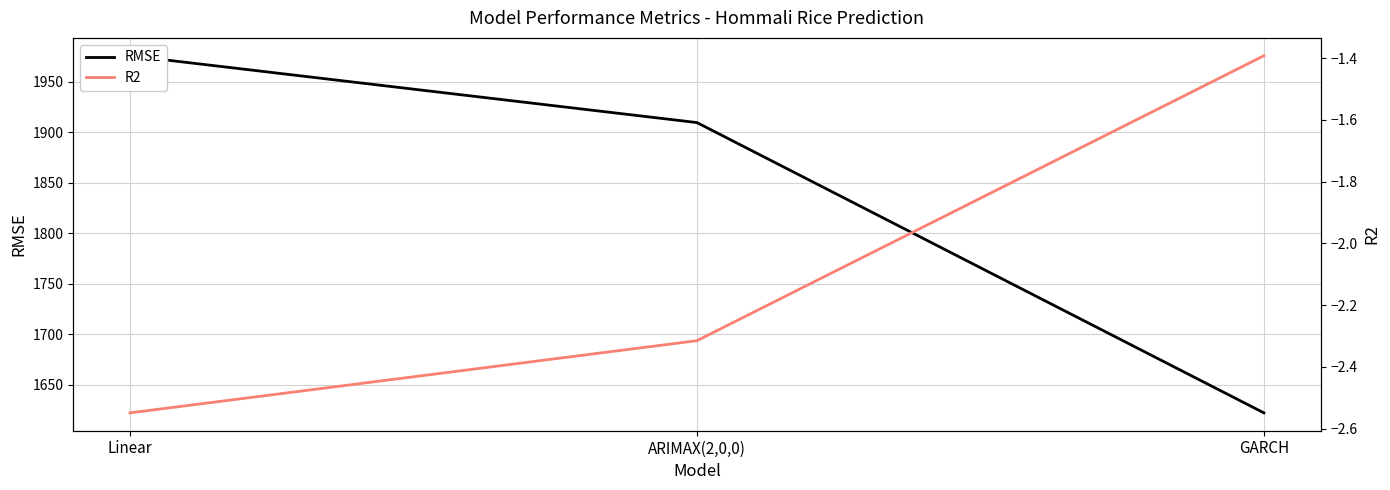

Reading right to left, transcribe all the data shown in this chart.

RMSE: 1622.0	1909.5	1975.7
R2: -1.4	-2.3	-2.5